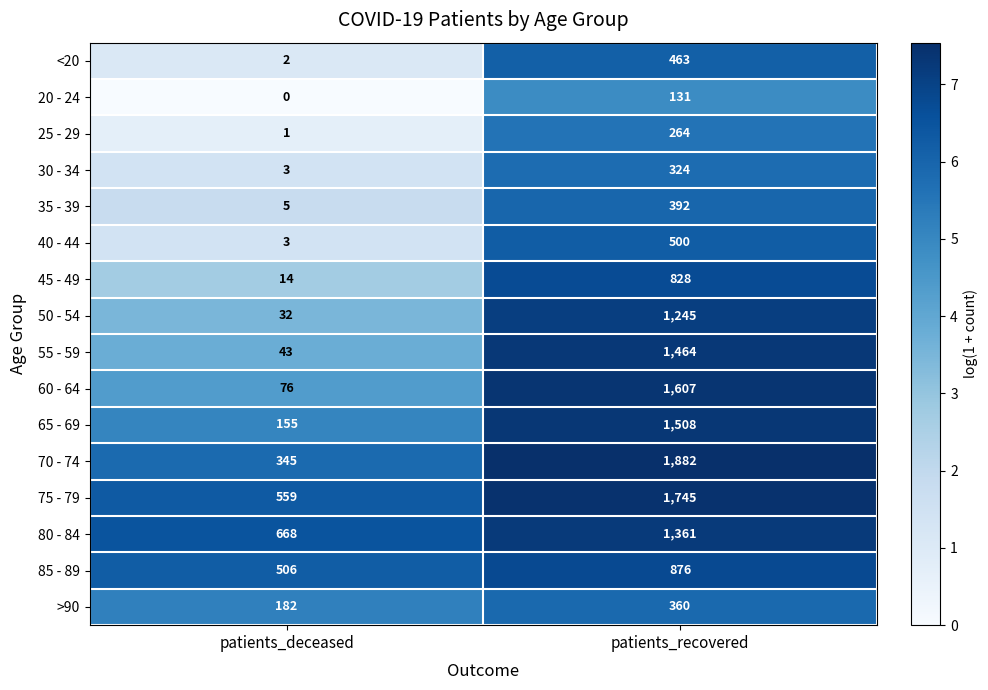

List the labels in order of 85 - 89 value, smallest first.

patients_deceased, patients_recovered